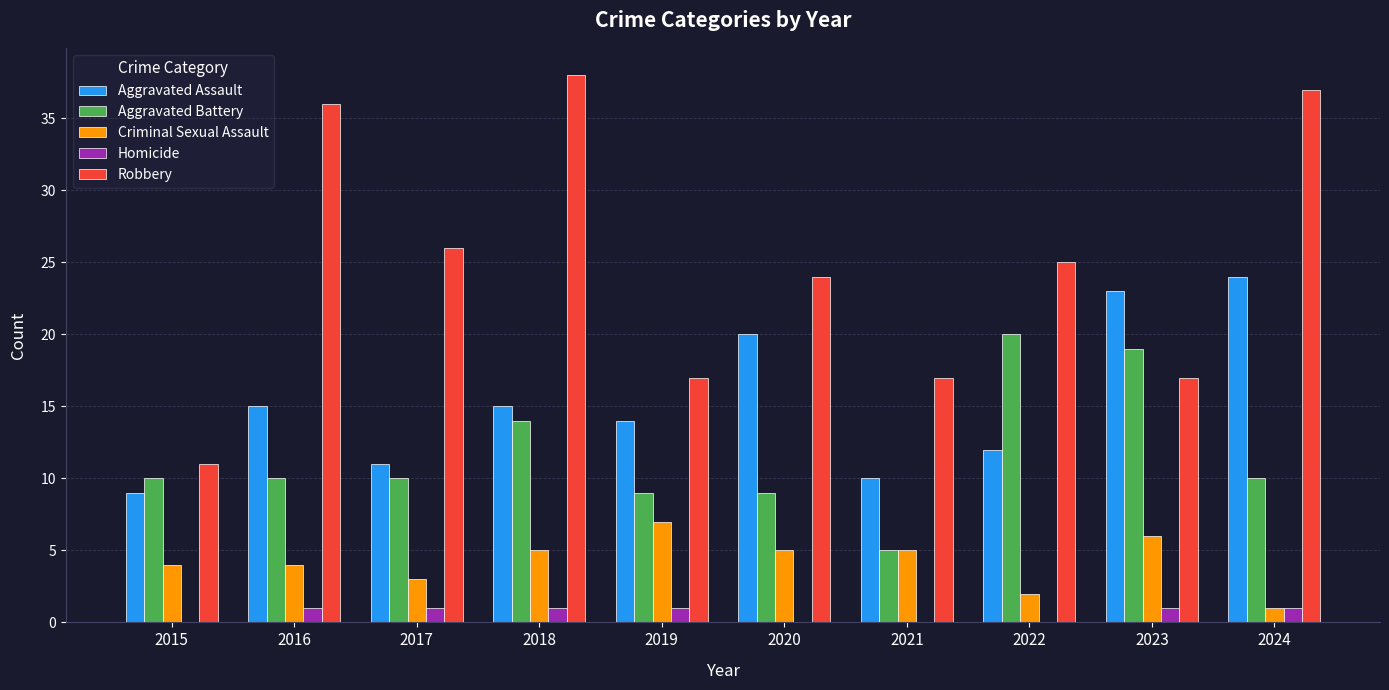

What is the total value across all series at 2019?

48